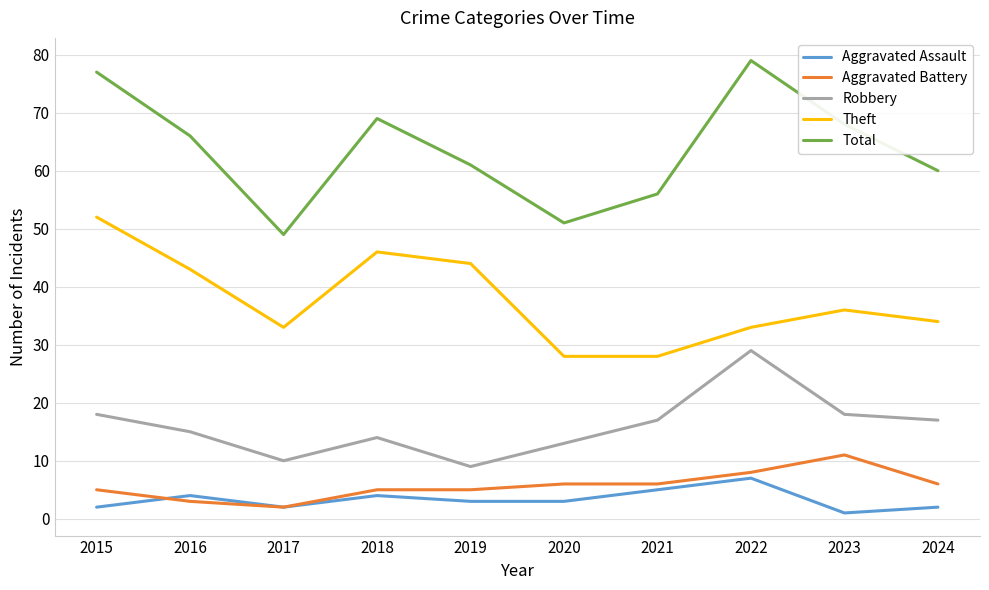

What is the sum of the Aggravated Assault values at 2018 and 2019?

7